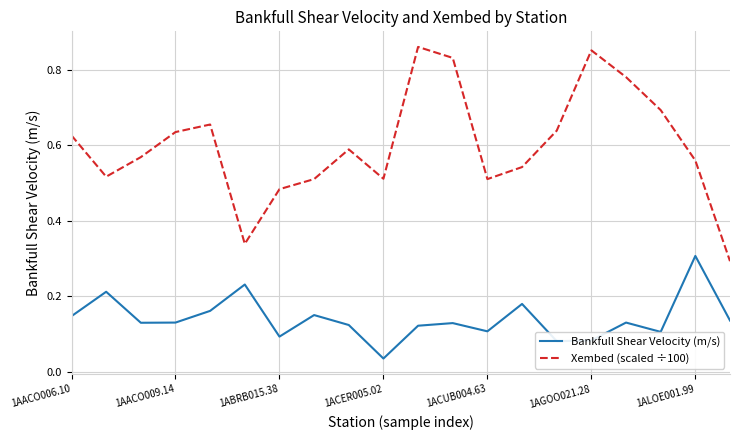

Which series has the widest spread of values?

Xembed (scaled ÷100)